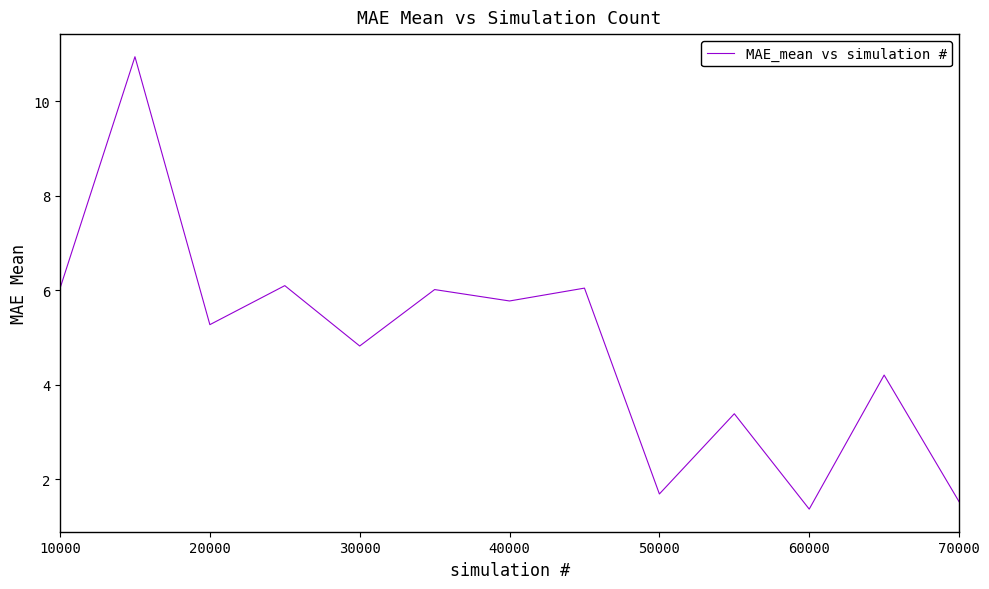

What is the greatest value displayed?

10.9